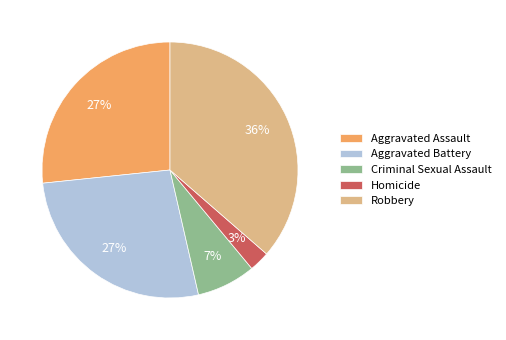

The Aggravated Assault slice represents 14% of the pie. True or false?

False